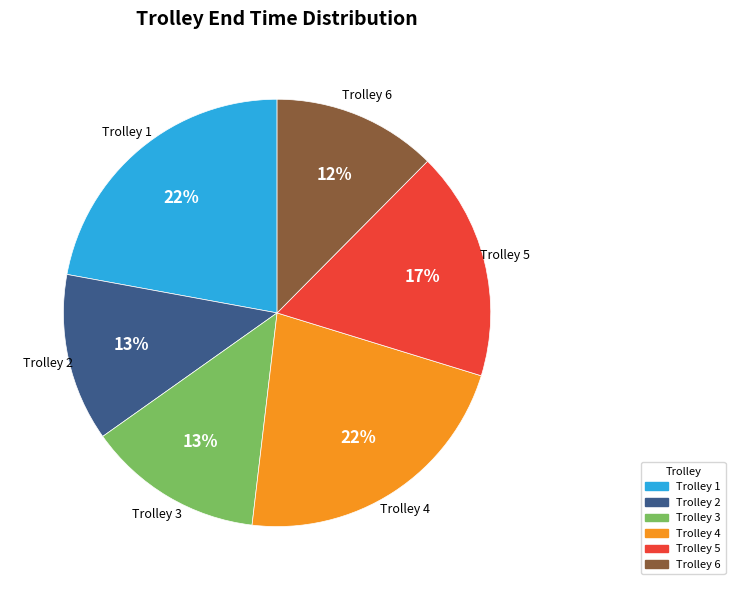

To the nearest percent, what percentage of the pie is Trolley 1?

22%